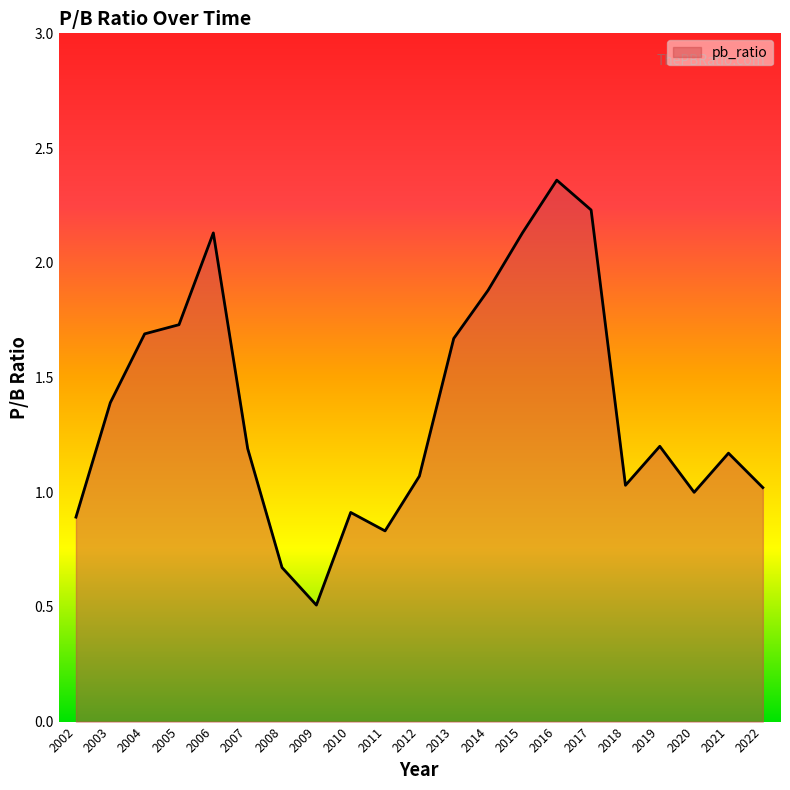

What is the difference between the maximum and minimum values?

1.9